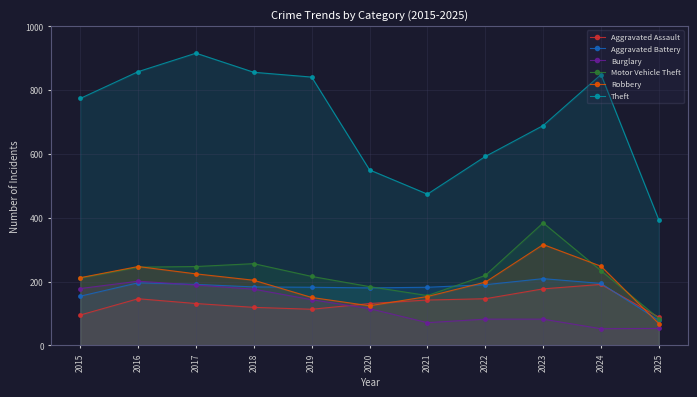

Count the number of categories in the chart.

11